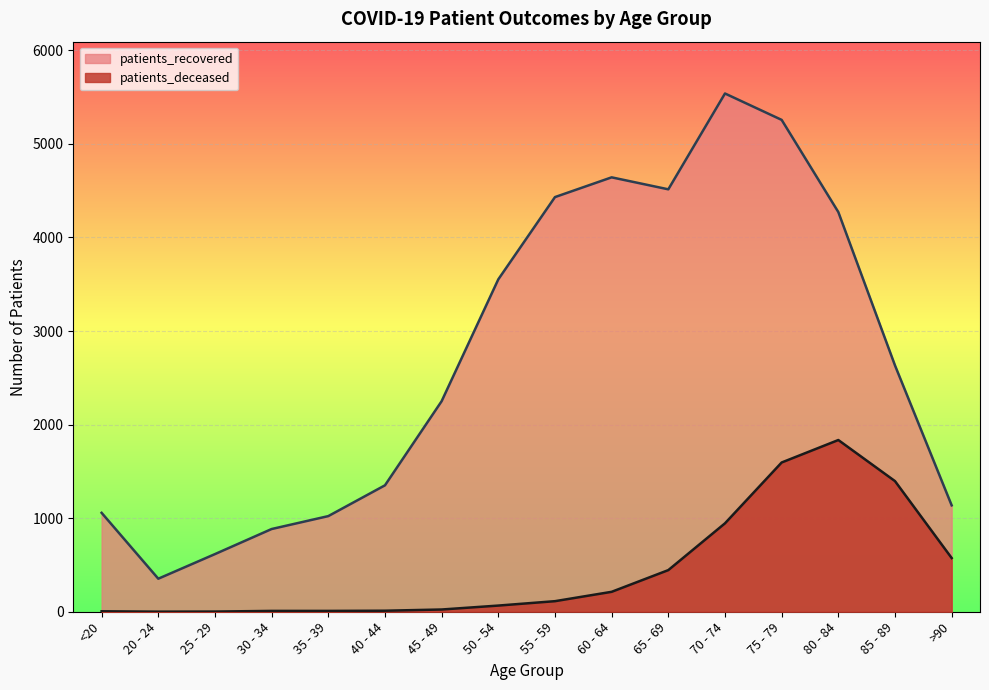

Reading right to left, extract all data points from this chart.

patients_deceased: >90=574	85 - 89=1396	80 - 84=1835	75 - 79=1595	70 - 74=945	65 - 69=445	60 - 64=213	55 - 59=113	50 - 54=66	45 - 49=24	40 - 44=11	35 - 39=9	30 - 34=9	25 - 29=2	20 - 24=1	<20=5
patients_recovered: >90=1137	85 - 89=2632	80 - 84=4271	75 - 79=5256	70 - 74=5538	65 - 69=4514	60 - 64=4642	55 - 59=4431	50 - 54=3552	45 - 49=2250	40 - 44=1351	35 - 39=1022	30 - 34=884	25 - 29=616	20 - 24=353	<20=1057